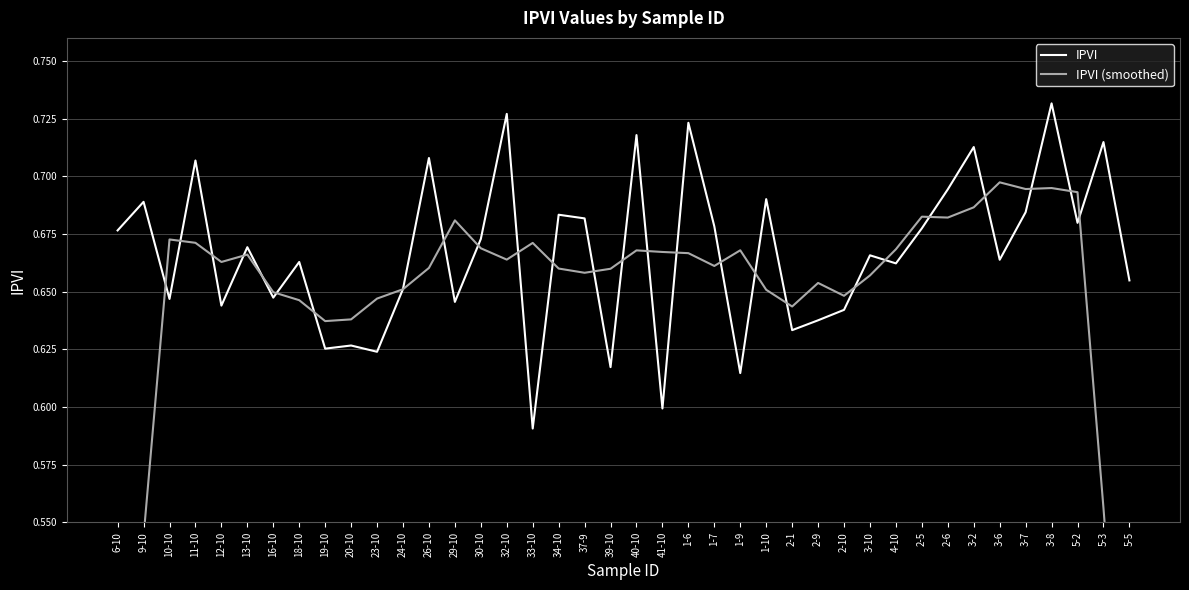

Which series has the largest total across all categories?

IPVI